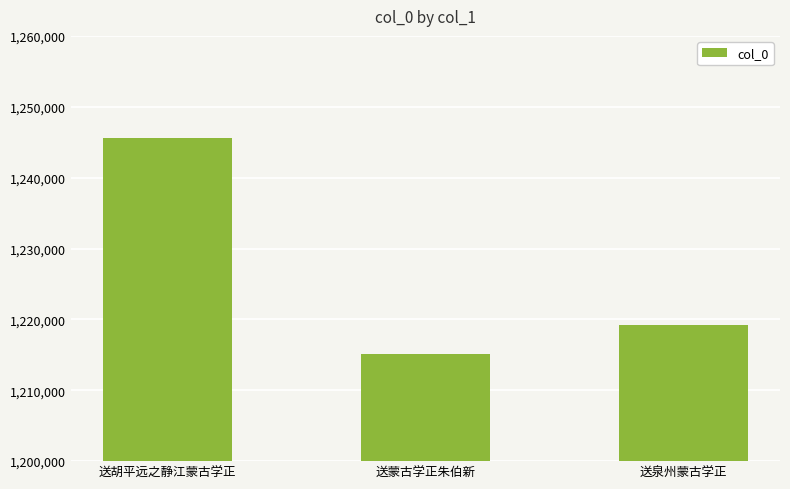

The chart shows a value of 1245594 at 送胡平远之静江蒙古学正. True or false?

True